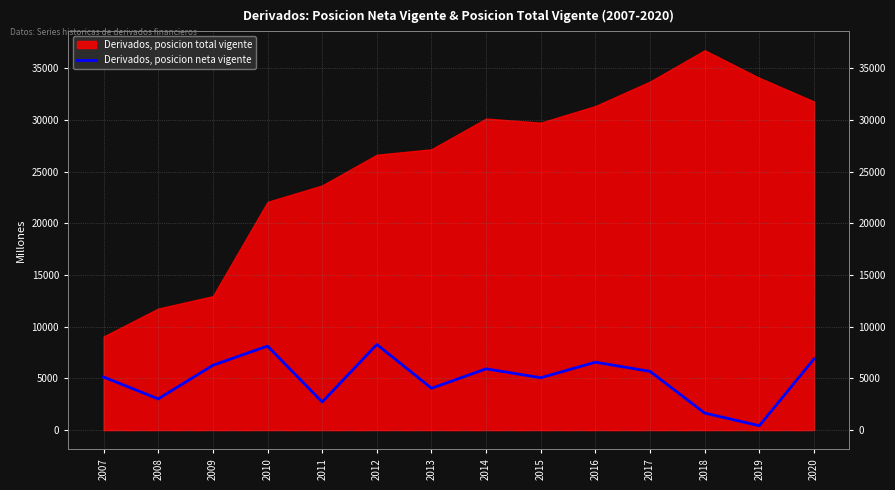

The chart shows a value of 769 at 2019. True or false?

False